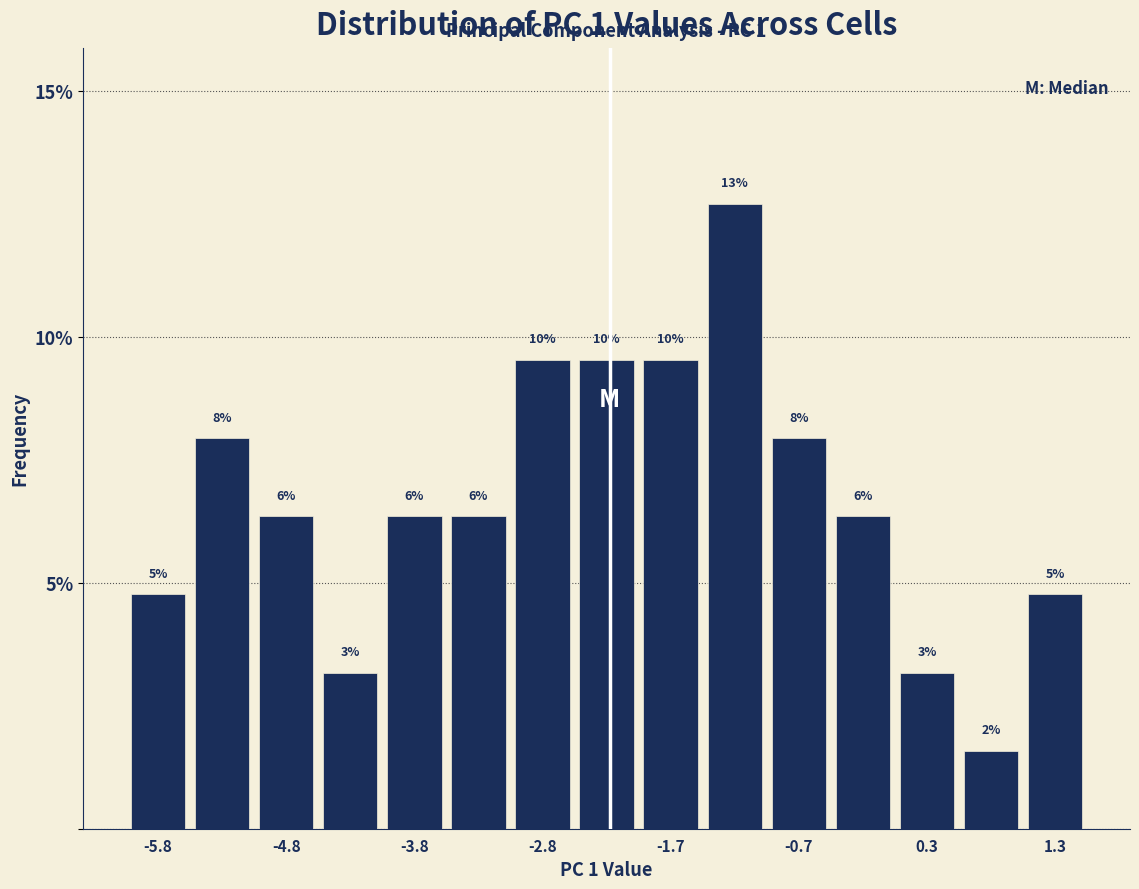

Around what value on the x-axis is the tallest bar? Give the approximate position of its centre, as read against the axis.

-1.2